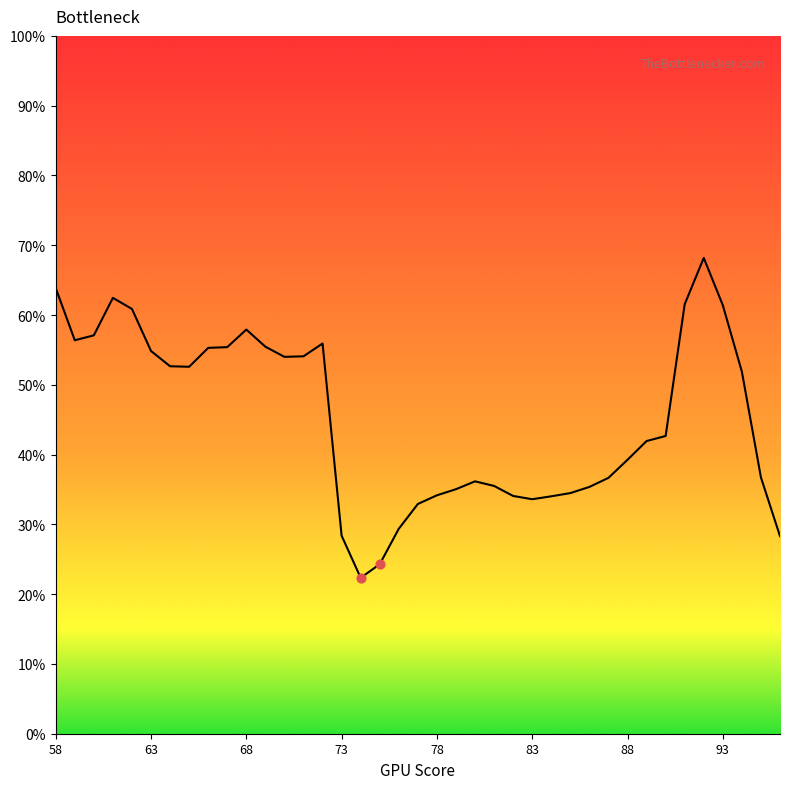

What is the minimum value shown in the chart?

22.3